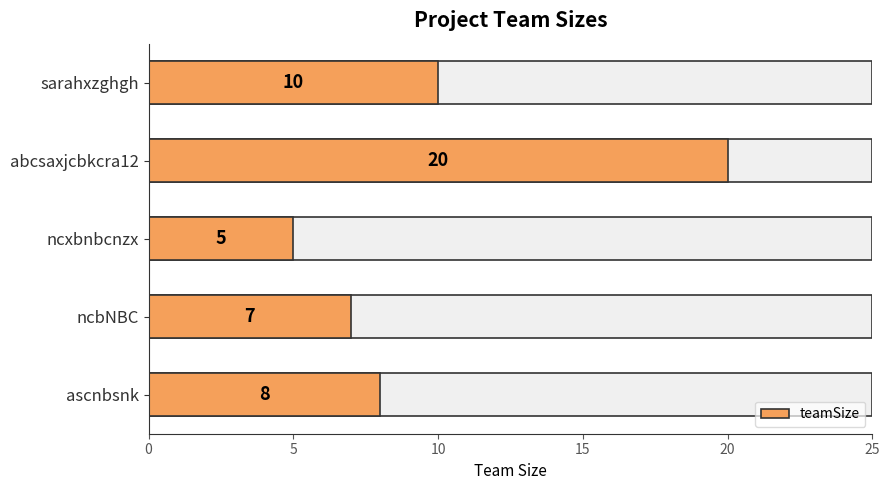

Does the chart contain any negative values?

No